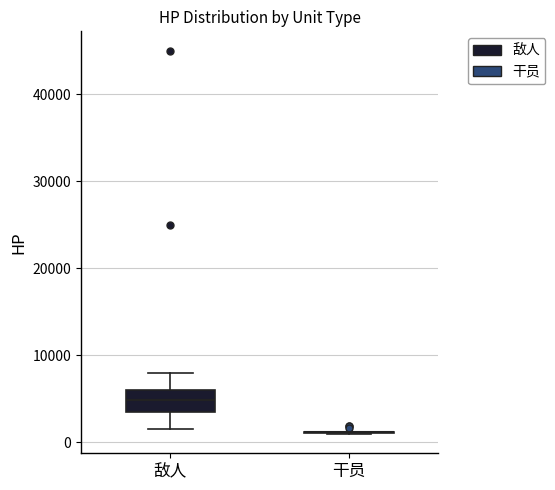

Reading left to right, read every box against the y-axis: the position of its median line, the range the box covers, and the ends of its whiskers. The values are not printed on the chart, so give them approximately, as read against the axis.

敌人: median 5000, box 4000 to 6000, whiskers 2000 to 8000
干员: box collapsed to a line at 1000, whiskers 1000 to 1000